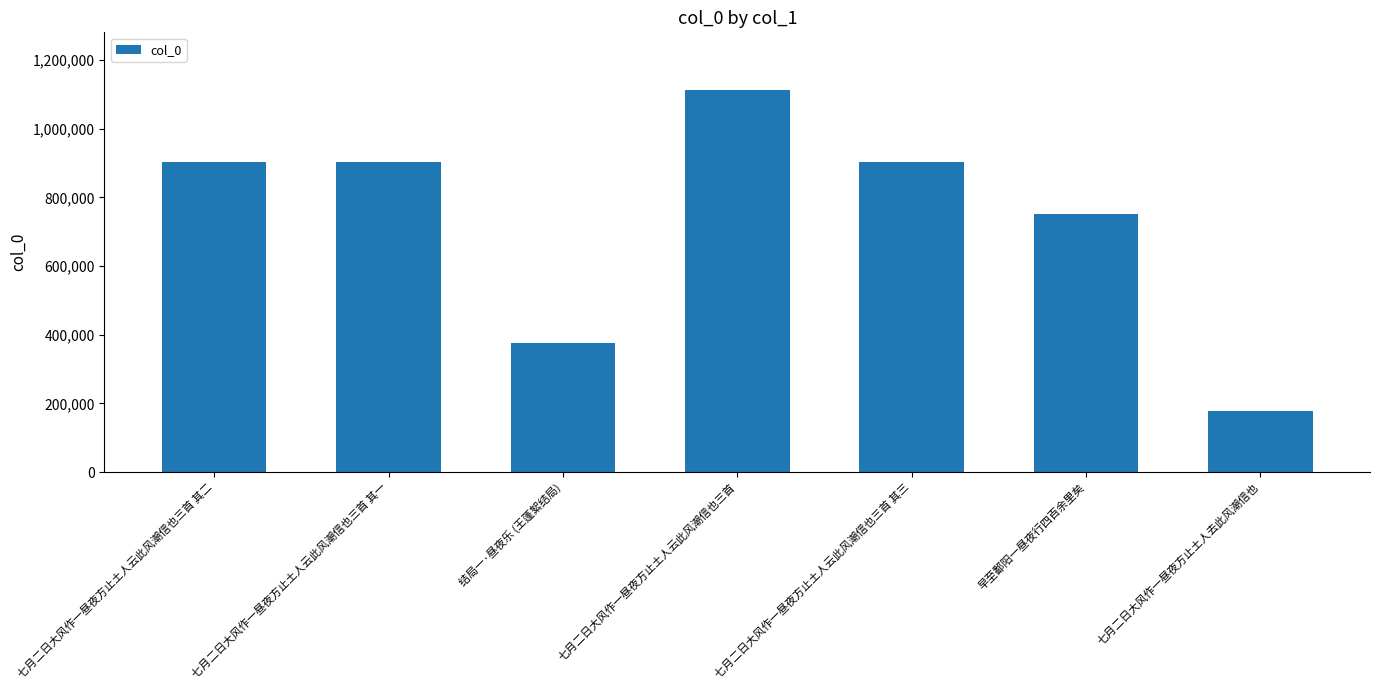

What is the difference between the maximum and second lowest values?

736767